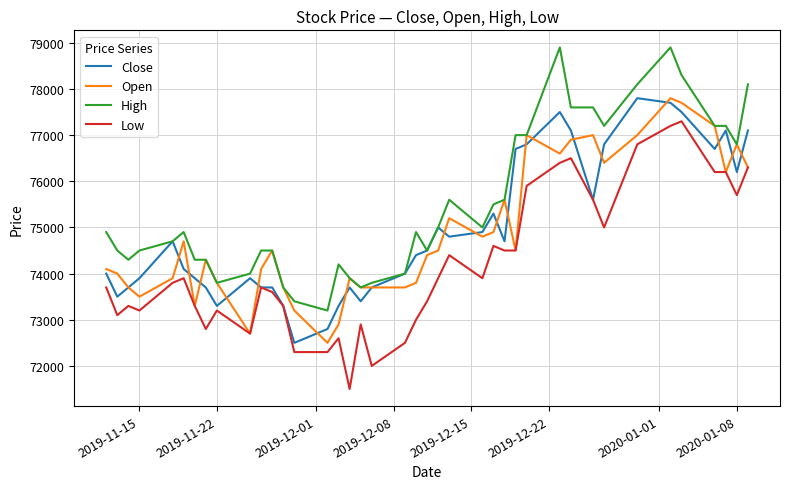

What is the difference between the second highest and second lowest values in the Open series?

5000